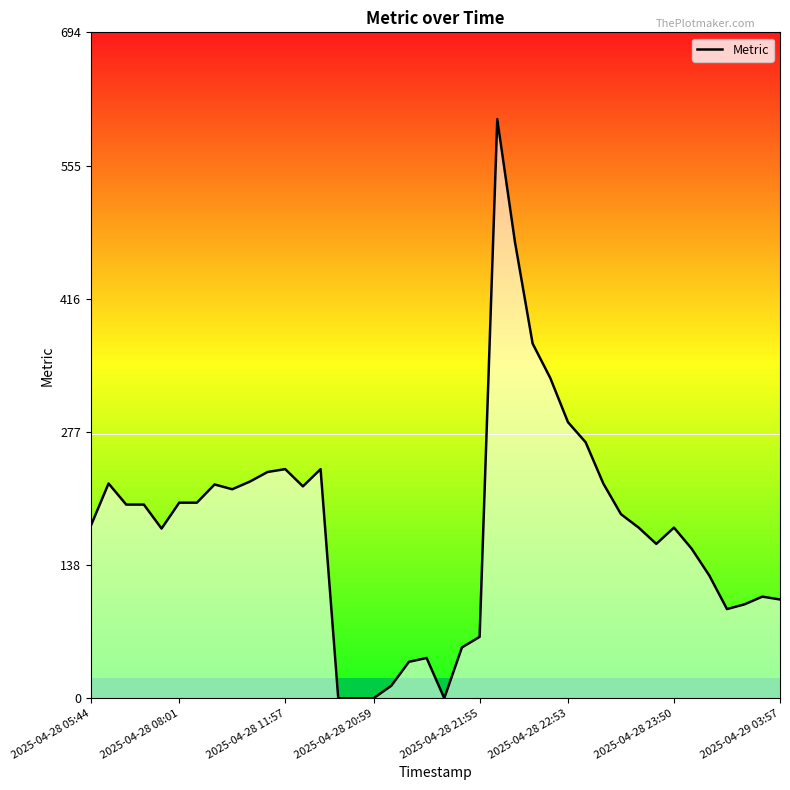

How many series are shown in this chart?

1